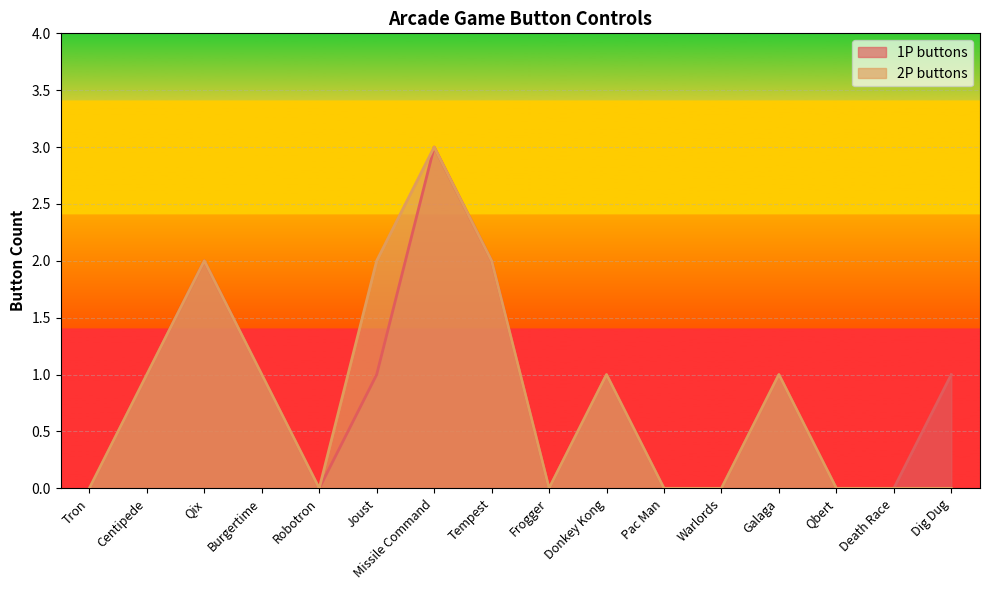

Is it true that 1P buttons equals 0 at Qbert?

True